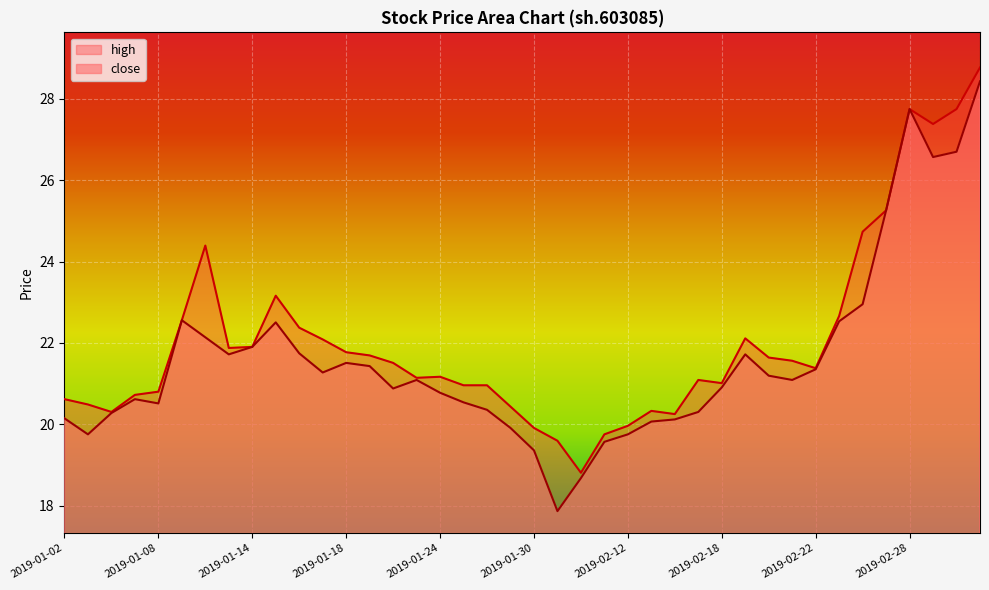

What is the total value across all series at 2019-01-07?

41.3